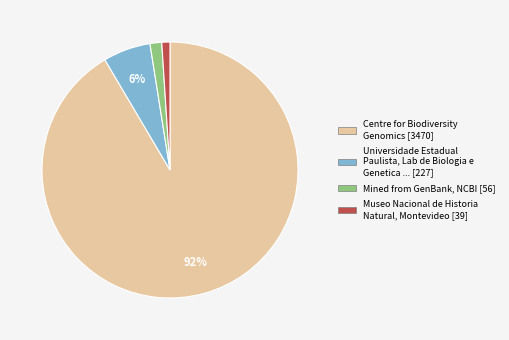

Do Mined from GenBank, NCBI [56] and Centre for Biodiversity Genomics [3470] together represent more than half of the pie?

Yes